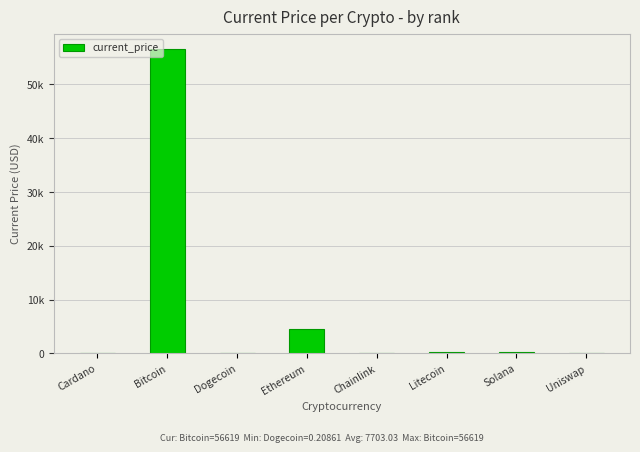

The chart shows a value of 1.7 at Cardano. True or false?

True